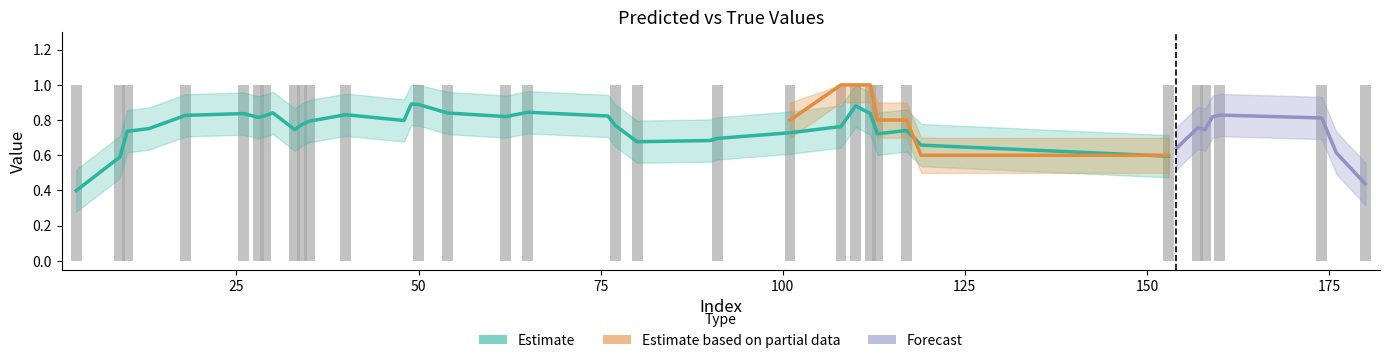

What is the average value of the y_true series?

0.8